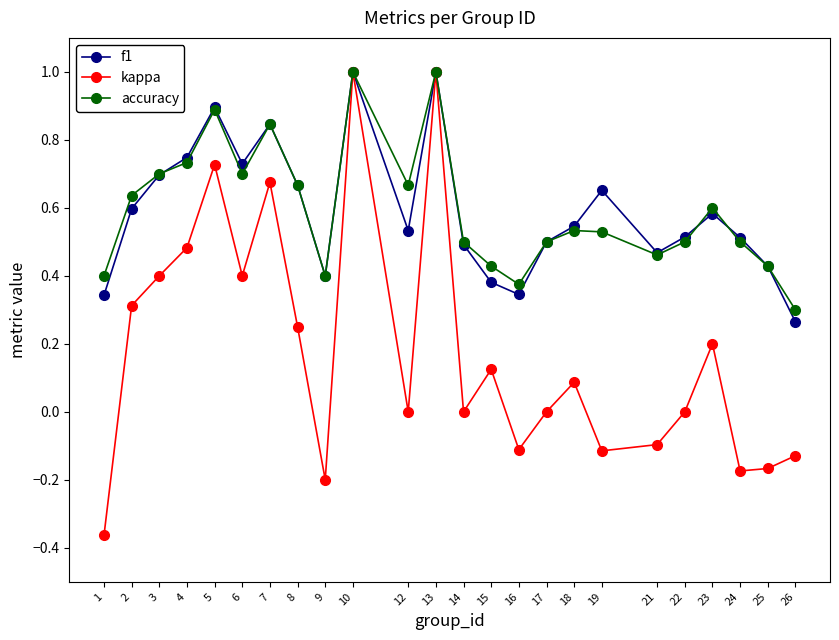

Is the value of f1 at 13 greater than the value of accuracy at 12?

Yes